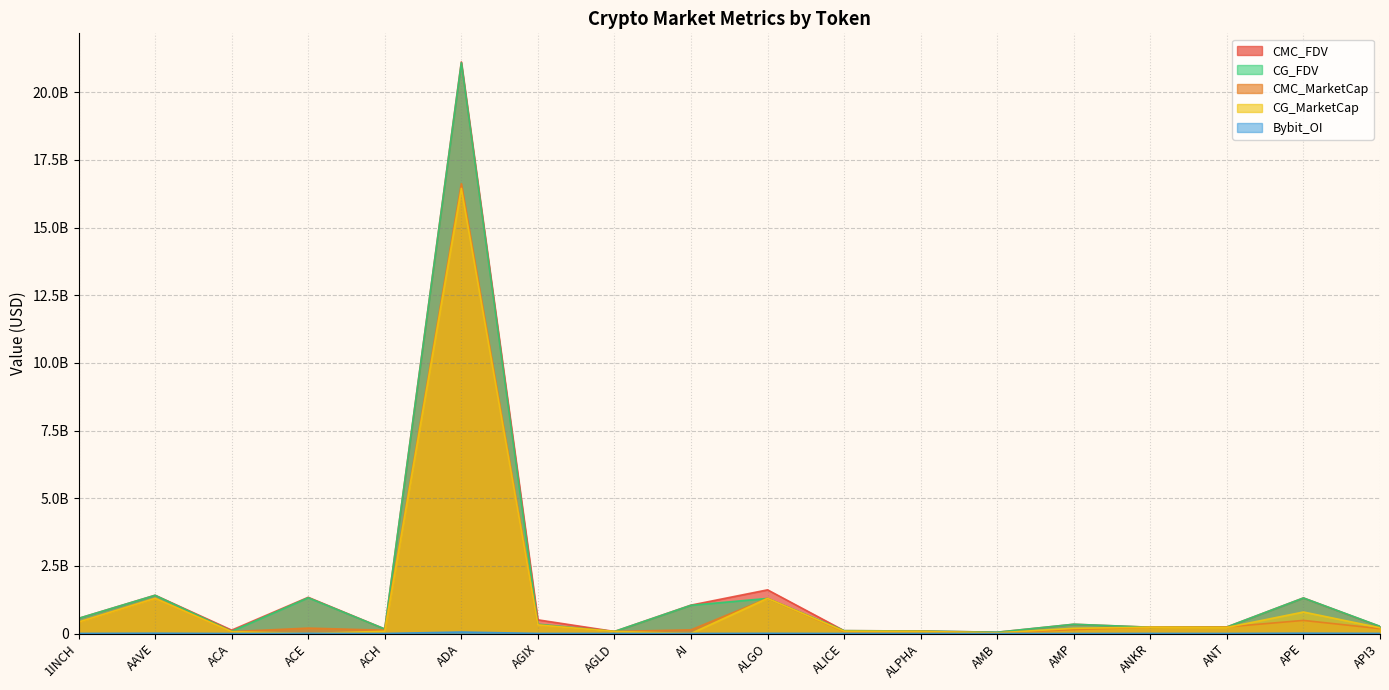

What is the difference between the highest and lowest values at ADA?

21070185405.5